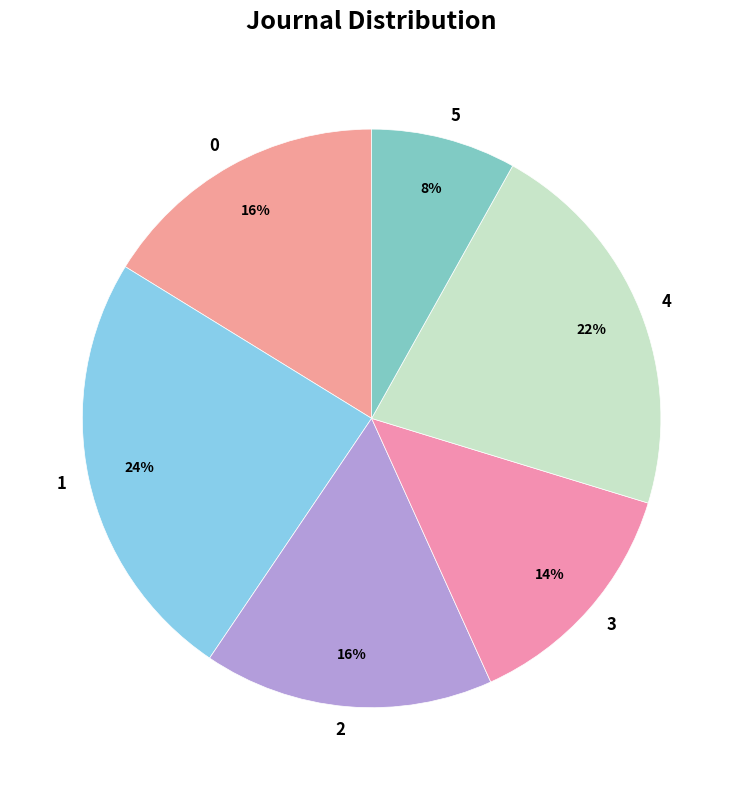

Combined, do 2 and 0 account for over 50%?

No